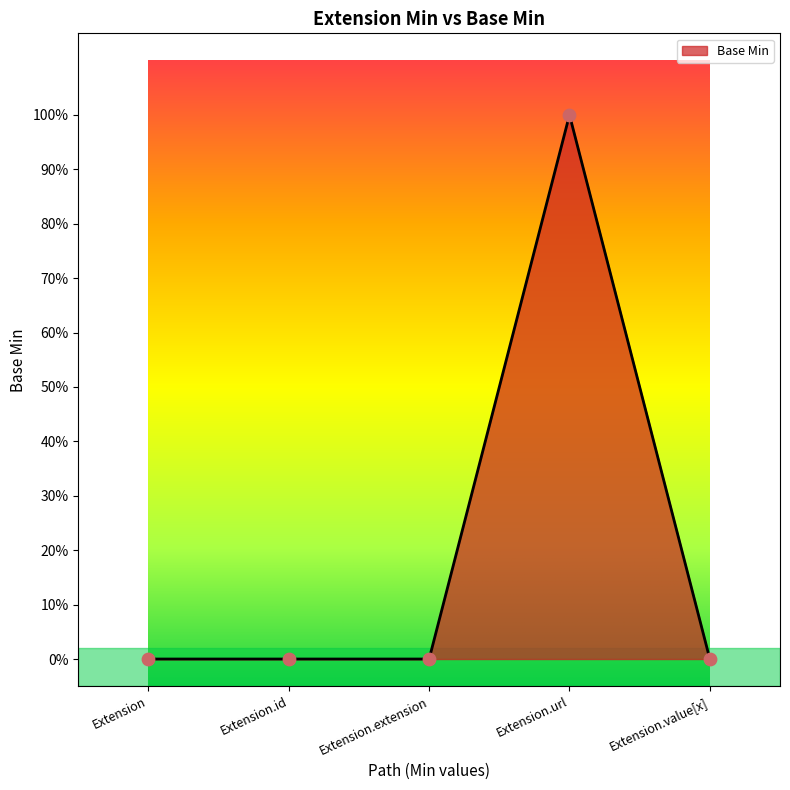

Which has a higher value, Extension.id or Extension.extension?

Extension.id